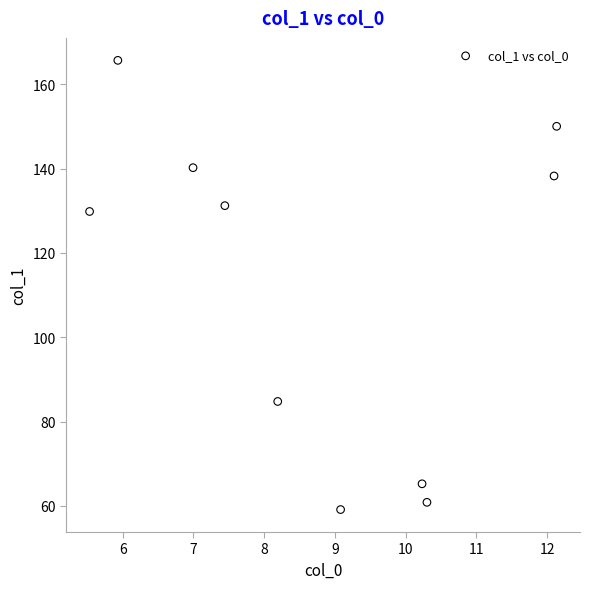

What Y value in the scatter plot is closest to 112?

129.8